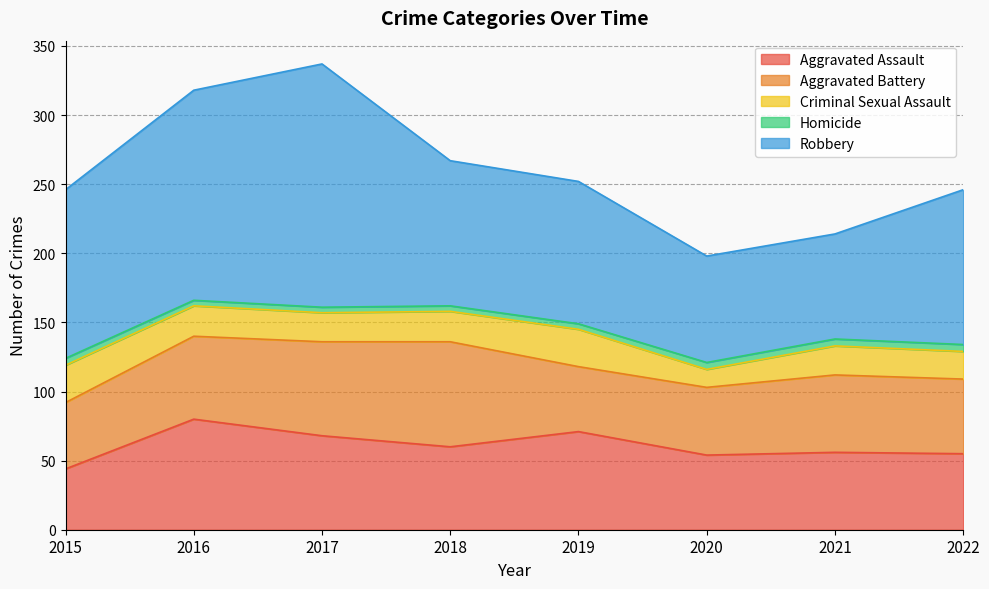

The value of Homicide at 2015 is 5. True or false?

True